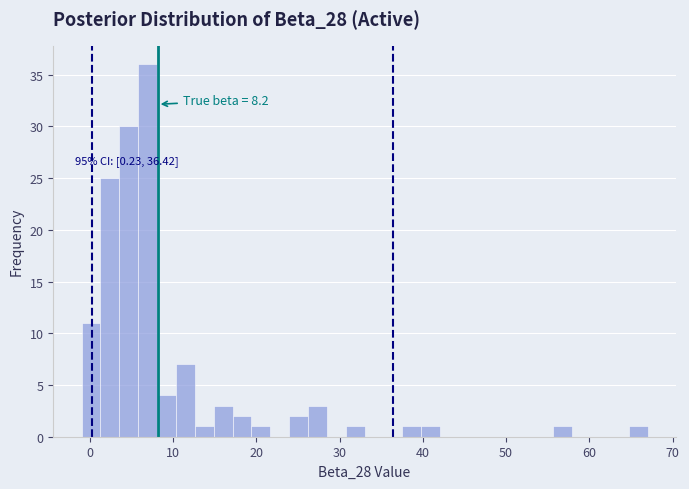

Read against the x-axis, roughly where is the centre of the tallest bar?

7